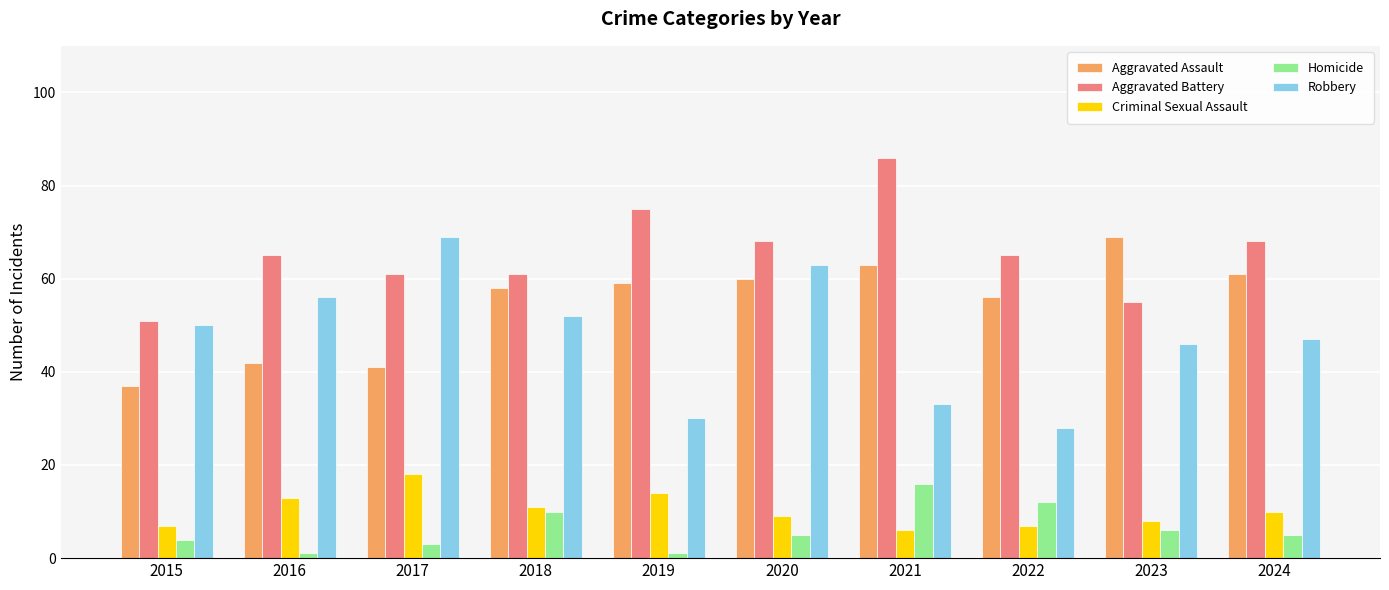

Count the number of data series in this chart.

5